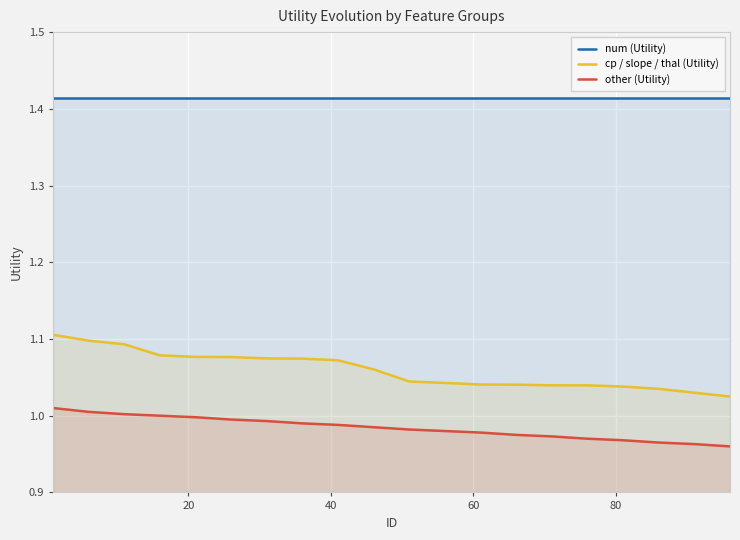

Rank the series by their maximum value, from highest to lowest.

num (Utility), cp / slope / thal (Utility), other (Utility)